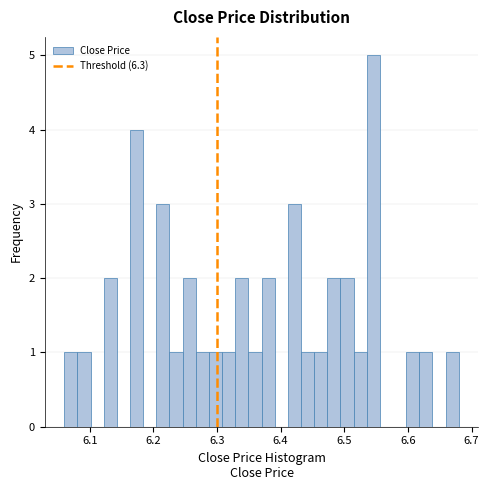

Read against the x-axis, roughly where is the centre of the tallest bar?

6.55